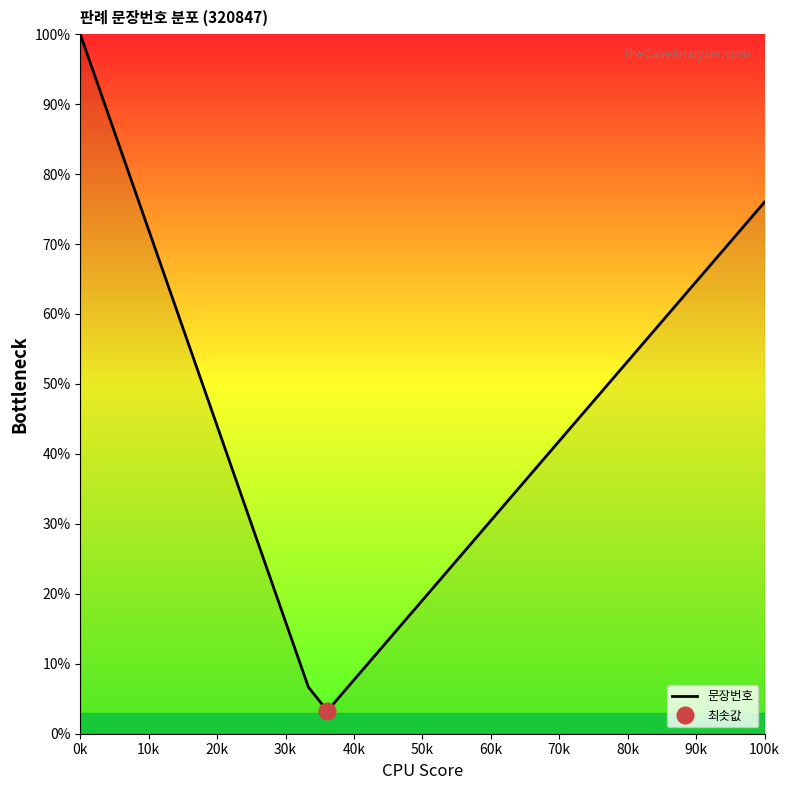

What is the difference between the maximum and minimum values?

96.7